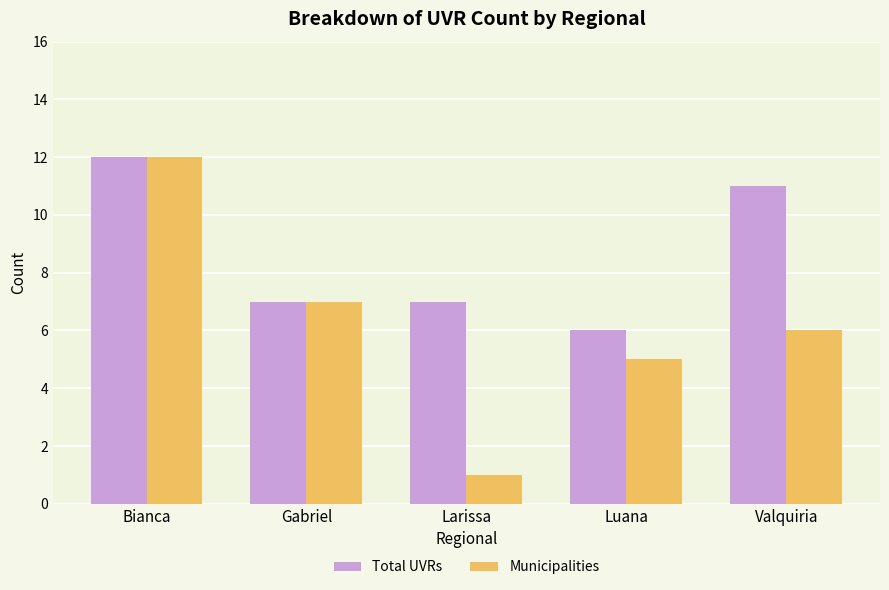

Count the number of data series in this chart.

2